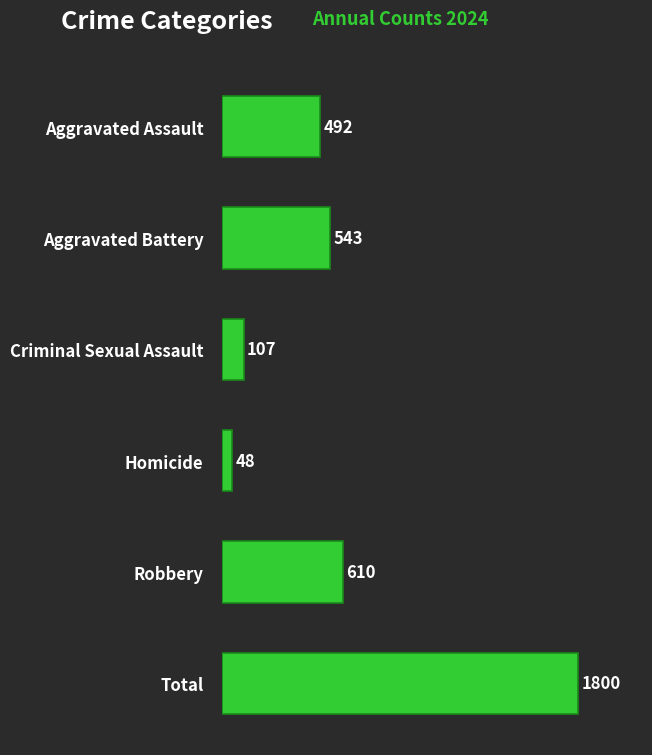

How many values are below 543?

3